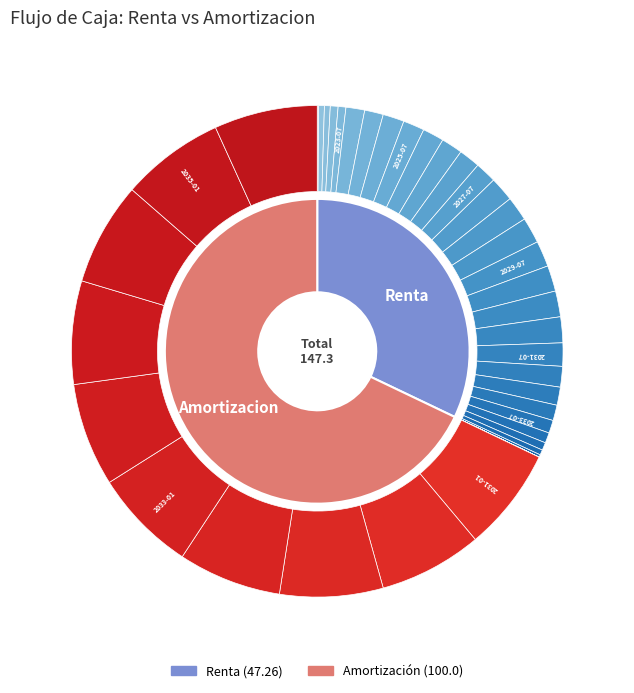

Combined, do 2033-07 and 2023-01 account for over 50%?

No